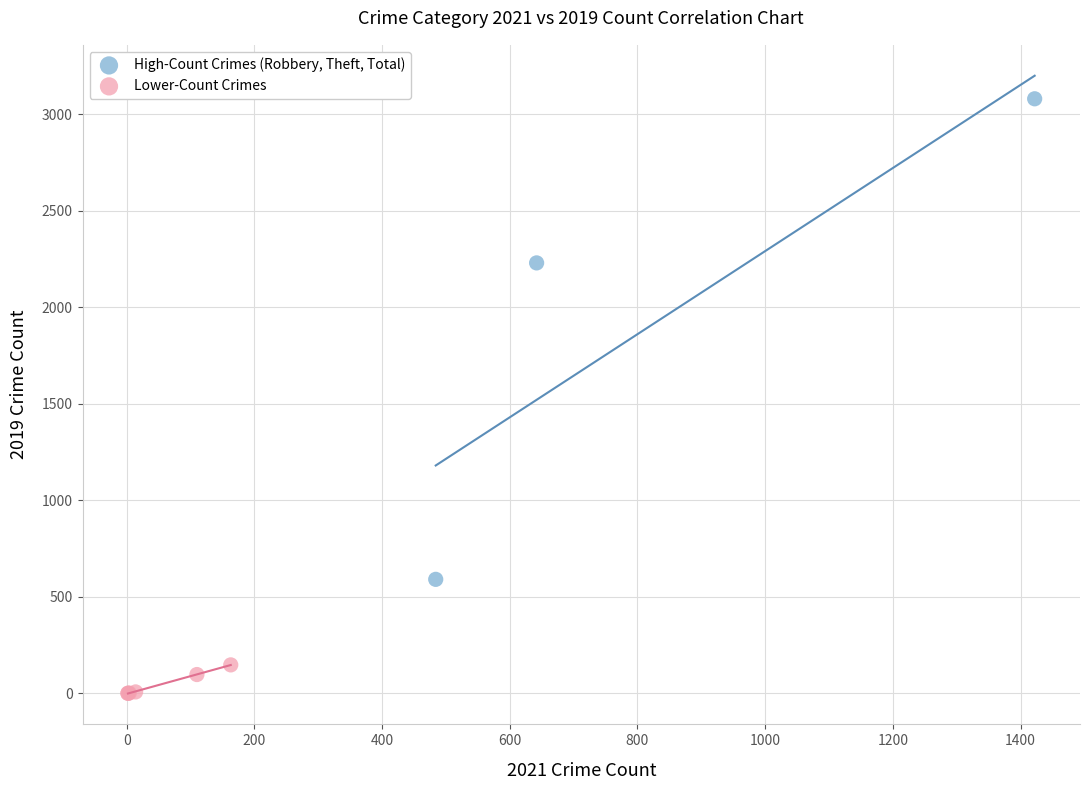

Which series has the widest spread of Y values?

High-Count Crimes (Robbery, Theft, Total)